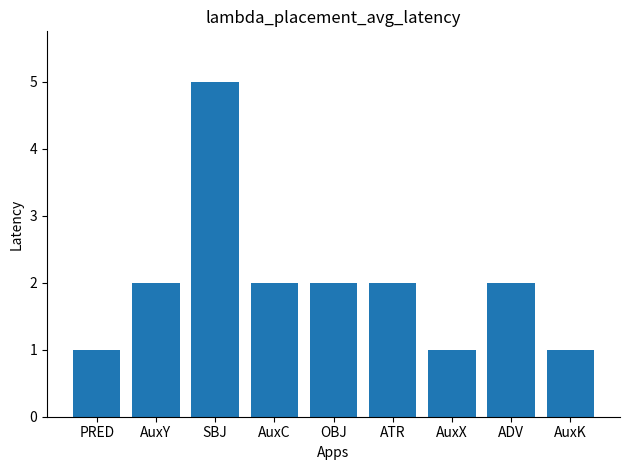

How many values are between 1 and 2?

8